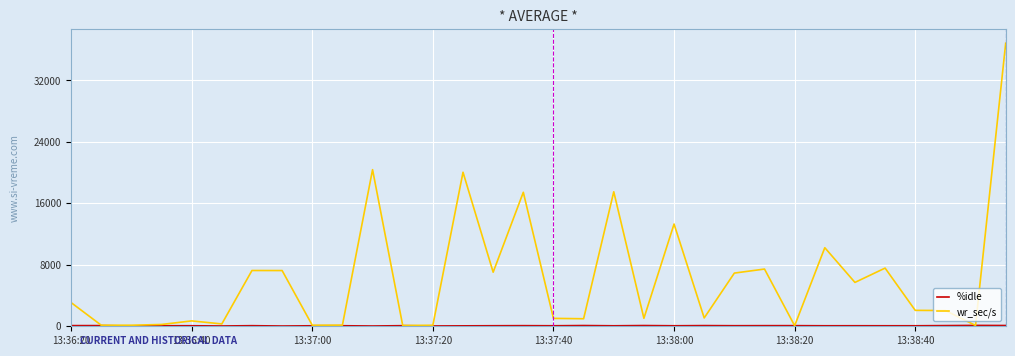

Which series has the widest spread of values?

wr_sec/s